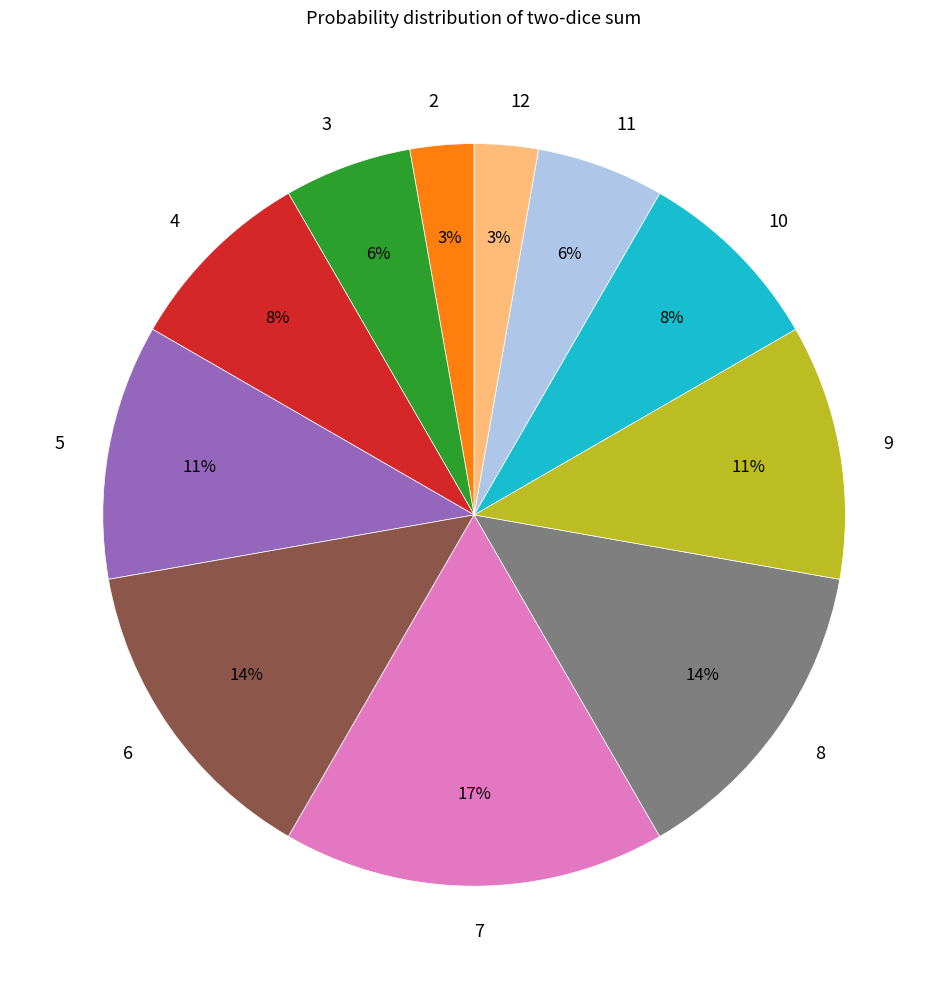

Which category has the biggest portion of the pie?

7